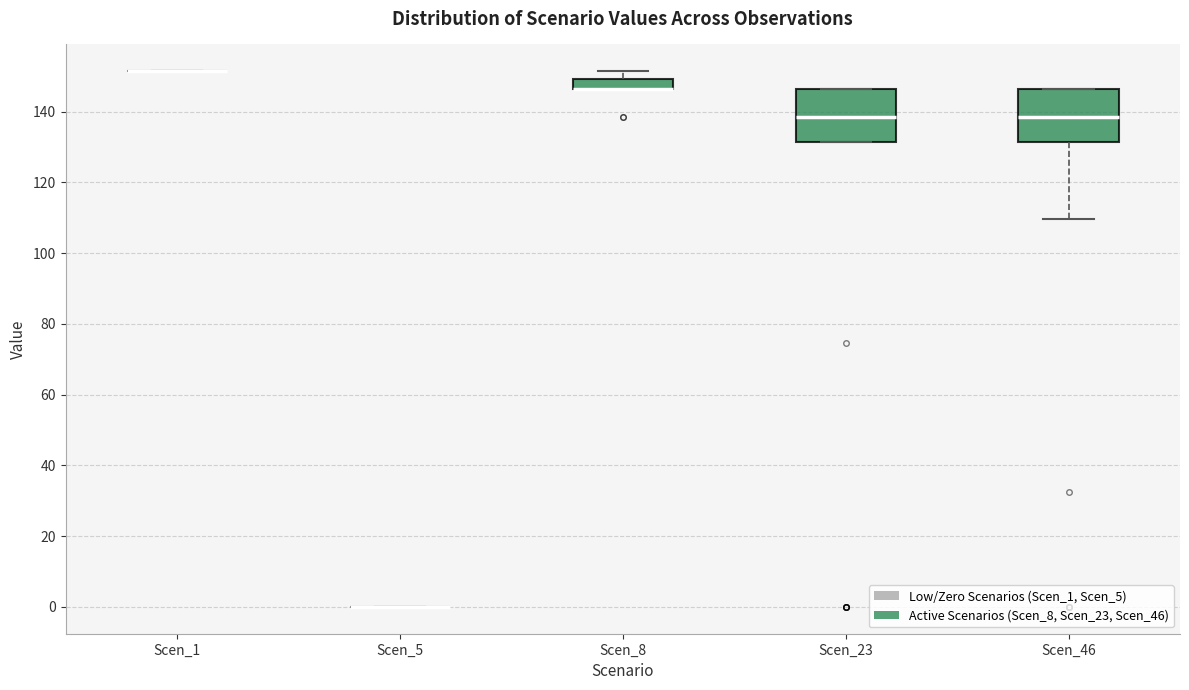

Where is the upper edge of the box for Scen_23 on the y-axis? The values are not printed on the chart, so give them approximately, as read against the axis.

146